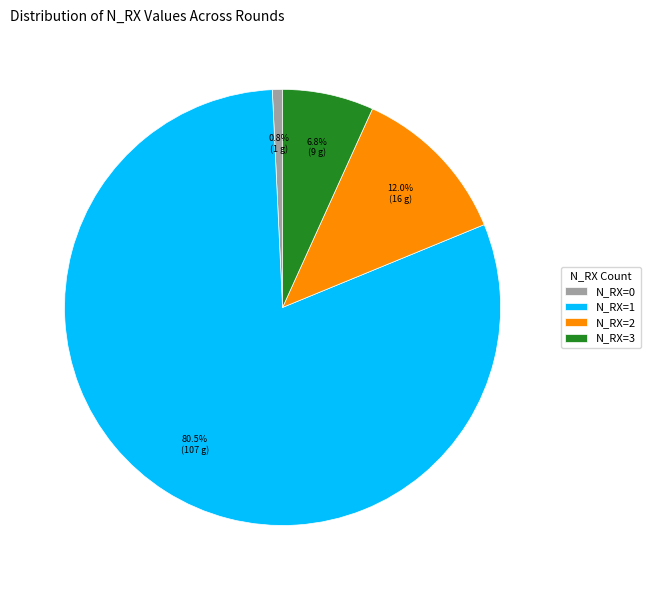

The N_RX=0 slice represents 1% of the pie. True or false?

True